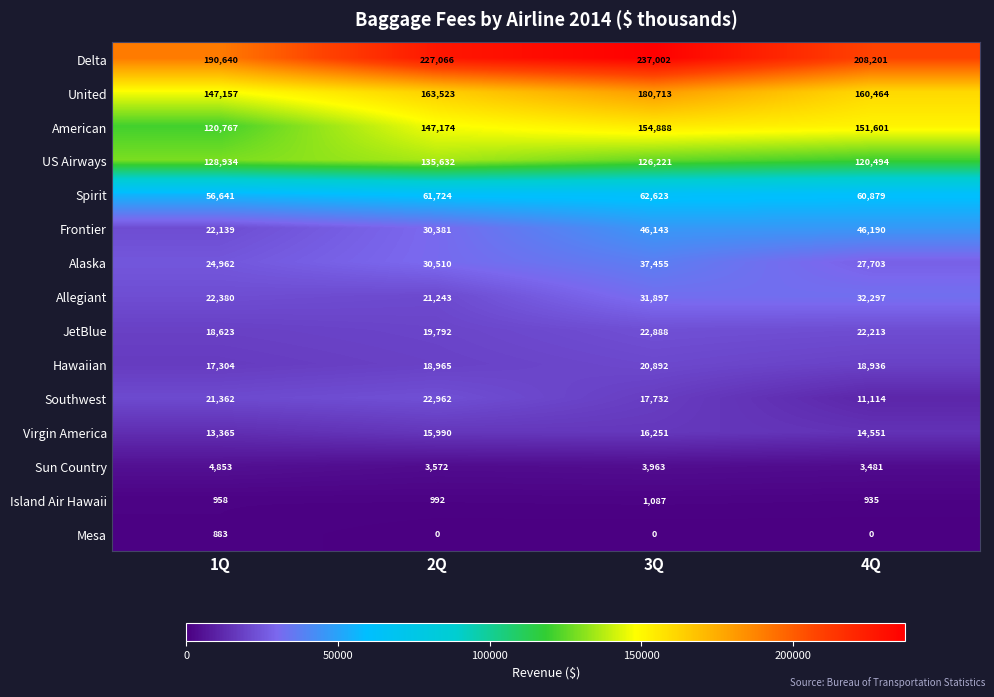

What is the difference between the Delta values at 2Q and 1Q?

36426